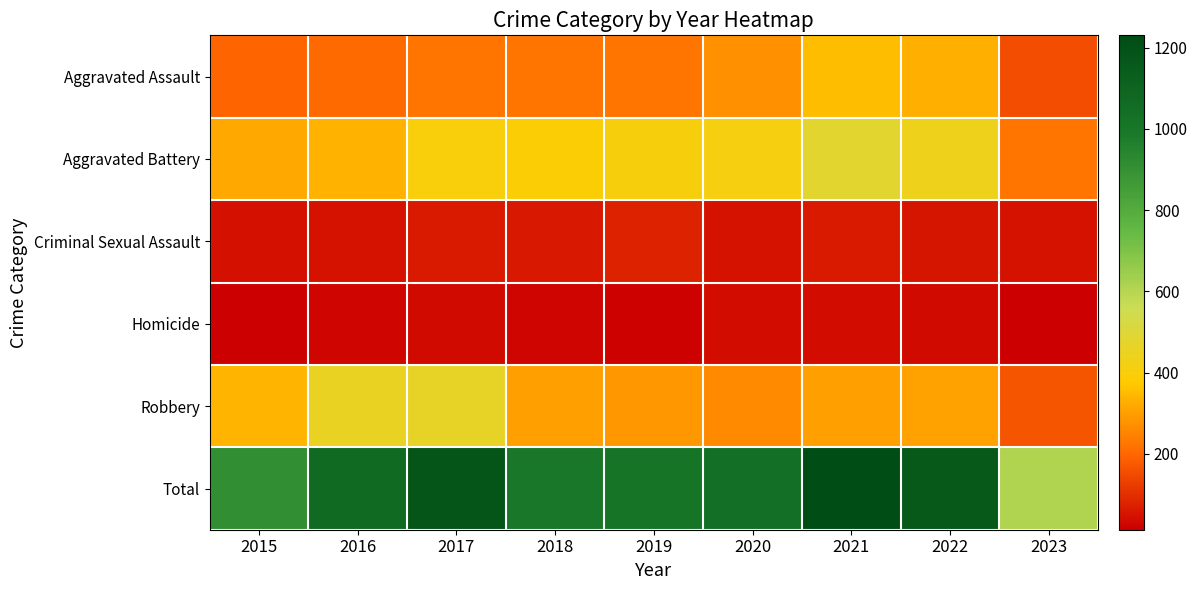

What is the smallest value displayed?

13